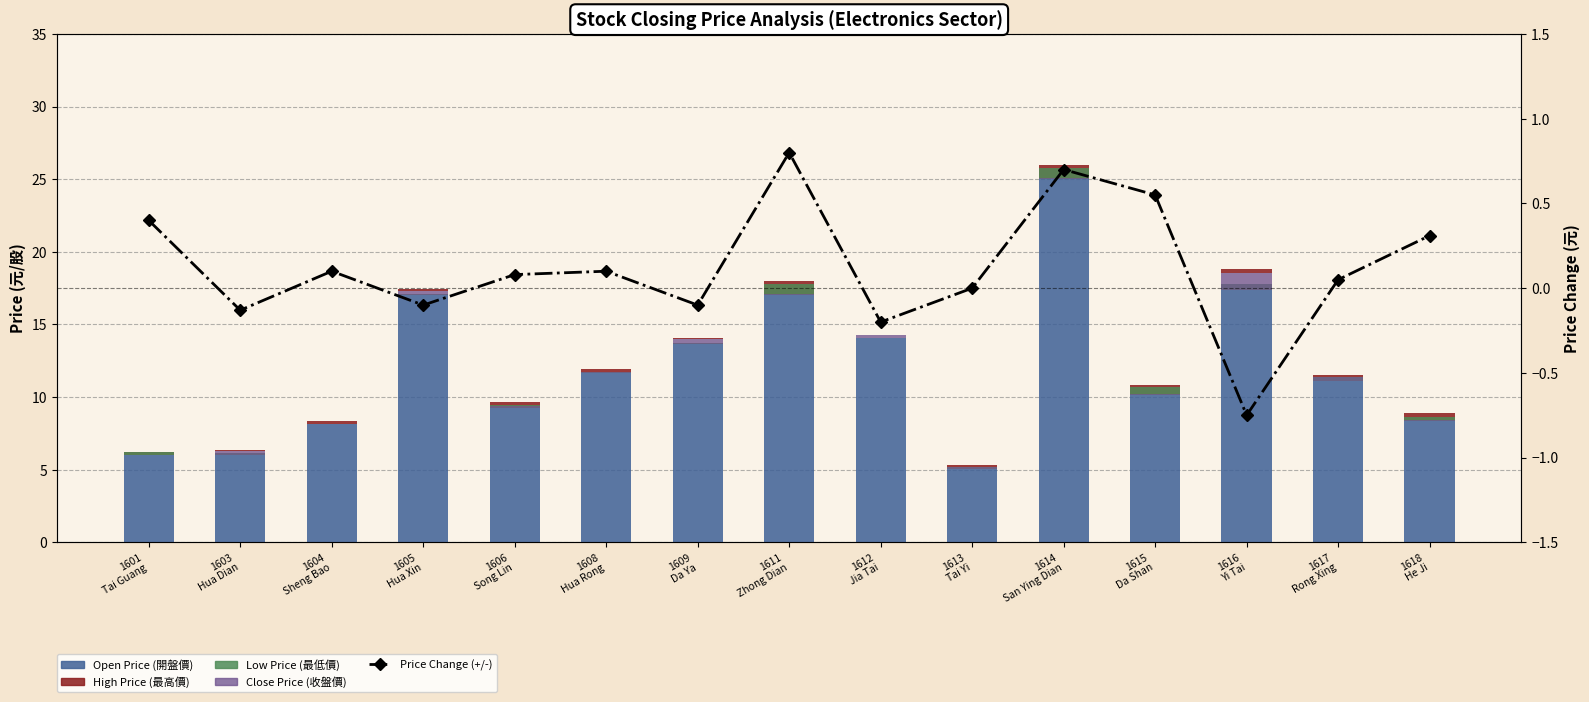

Rank the series at 1611
Zhong Dian from highest to lowest value.

Open Price, High Price, Low Price, Price Change (+/-), Close Price